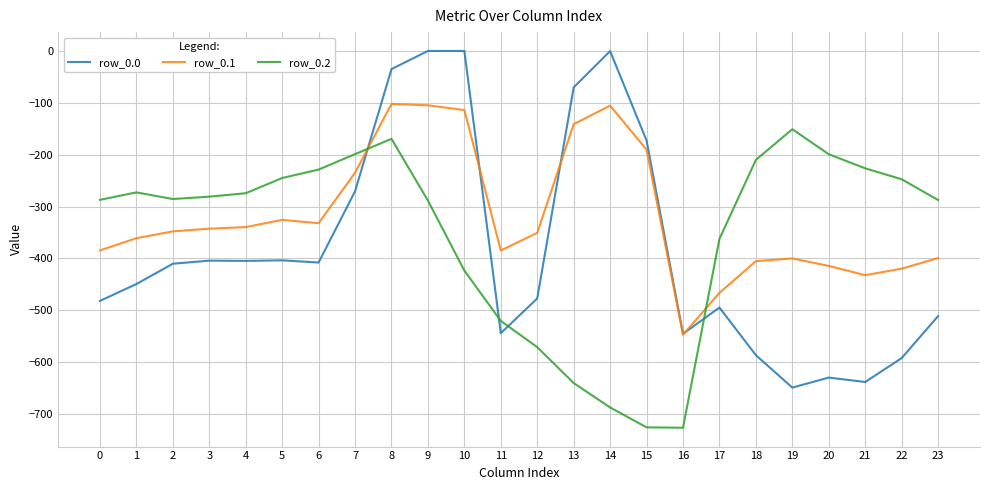

What is the difference between the highest and lowest values at 6?

179.2